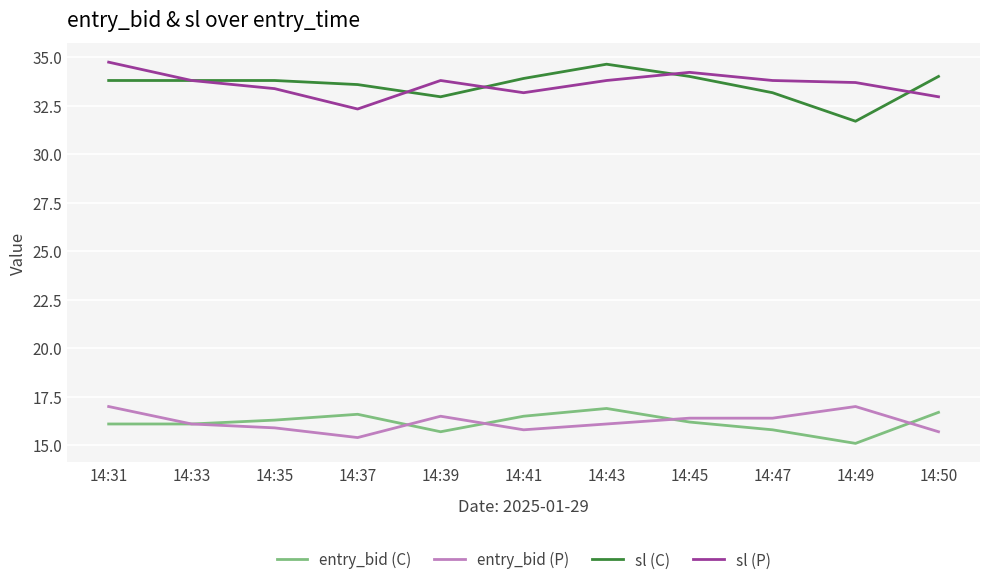

What is the difference between the highest and lowest values at 14:31?

18.7